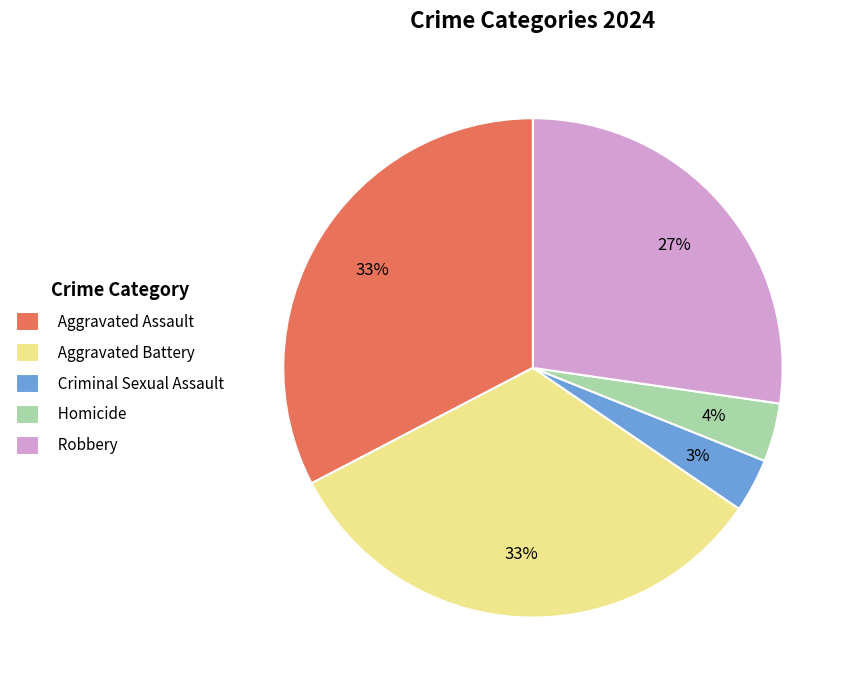

Is Criminal Sexual Assault the majority of the pie?

No